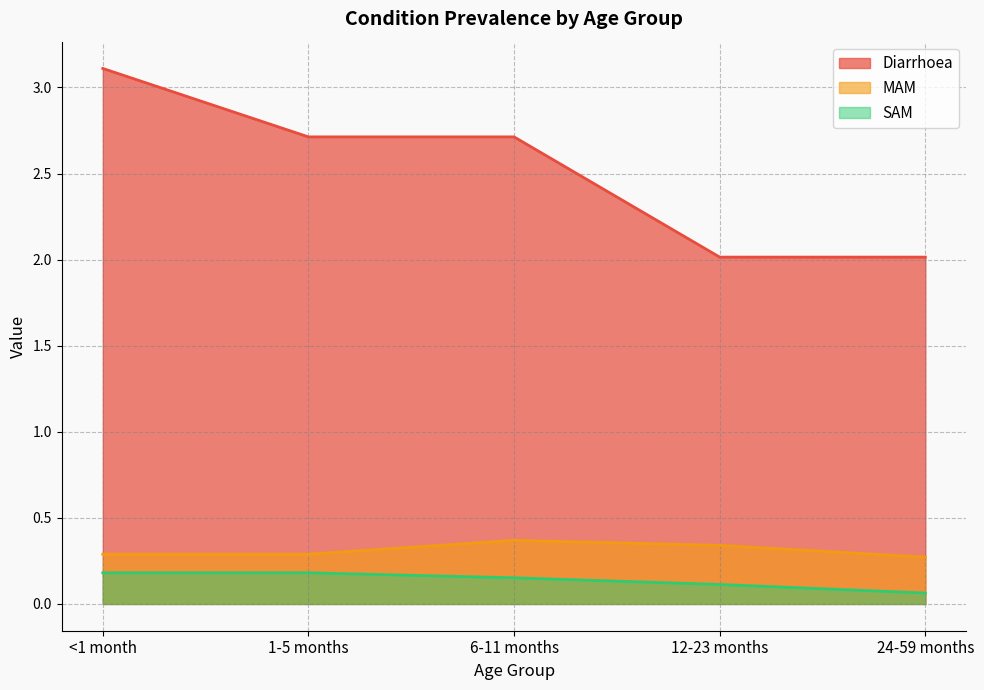

True or false: Diarrhoea and SAM cross at least once.

False